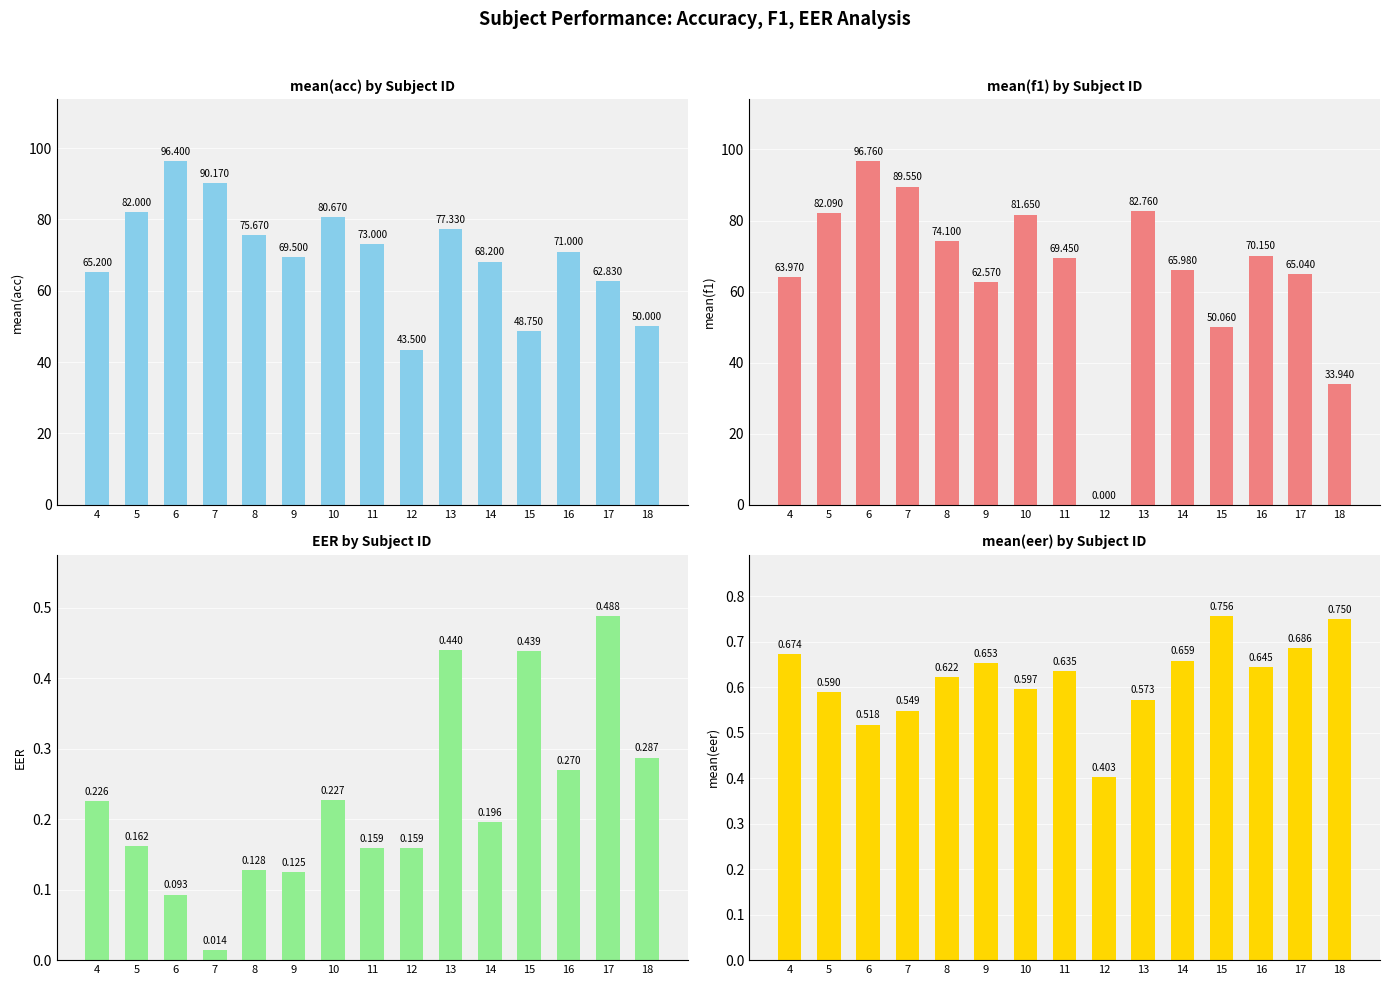

What is the difference between the highest and lowest values at 6?

96.7